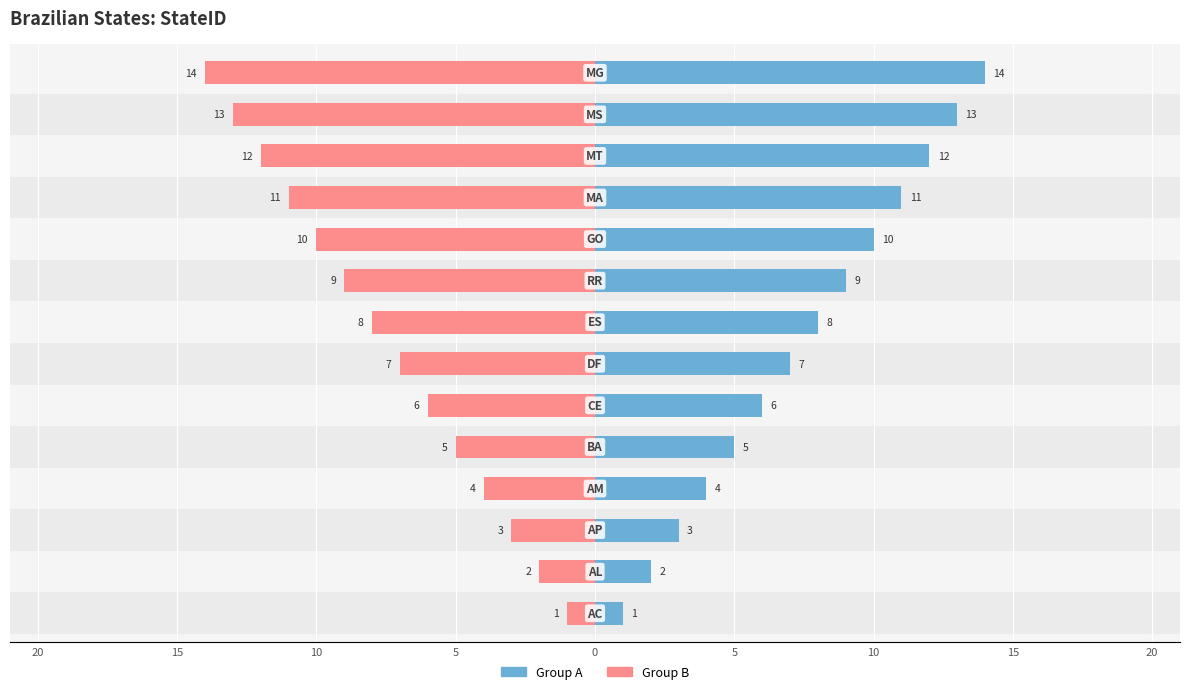

What is the value of the Group A bar at the 4th from the left?

4